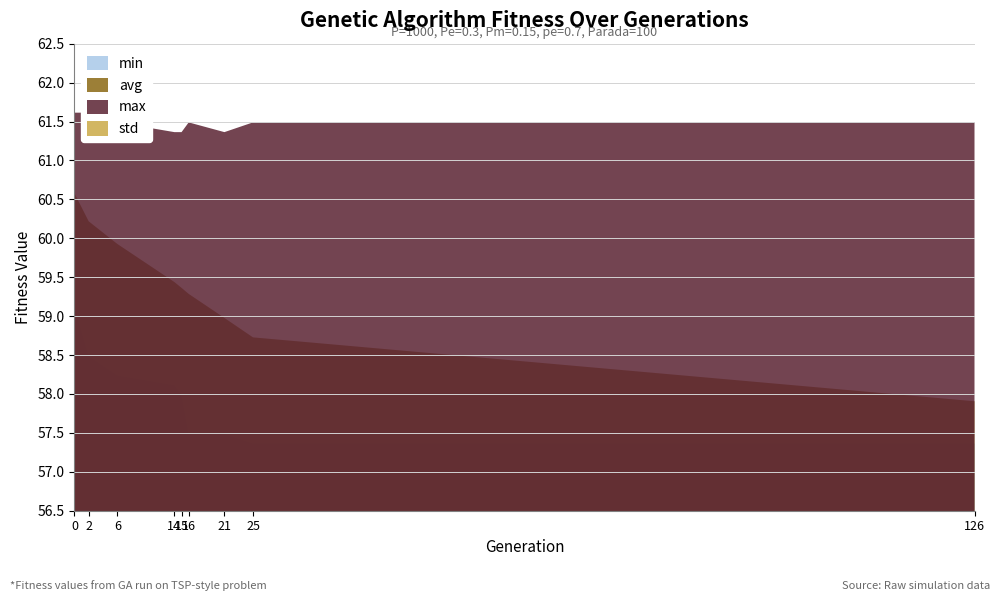

What is the greatest value displayed?

61.6